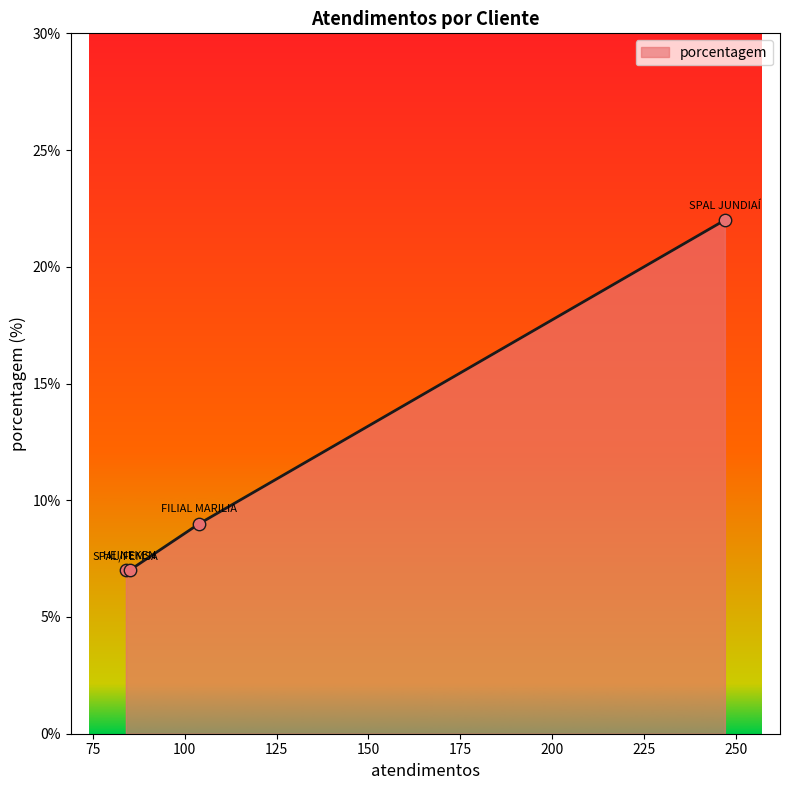

What is the sum of all values?

45